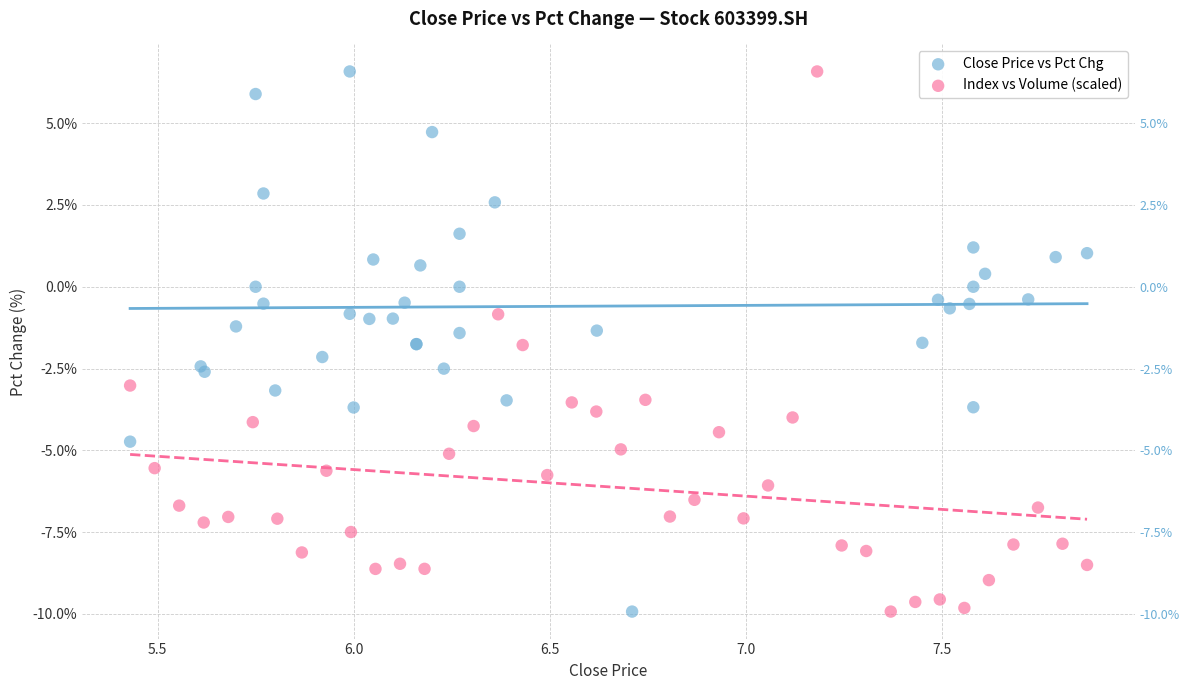

What are all the series names shown in the legend?

Close Price vs Pct Chg, Index vs Volume (scaled)